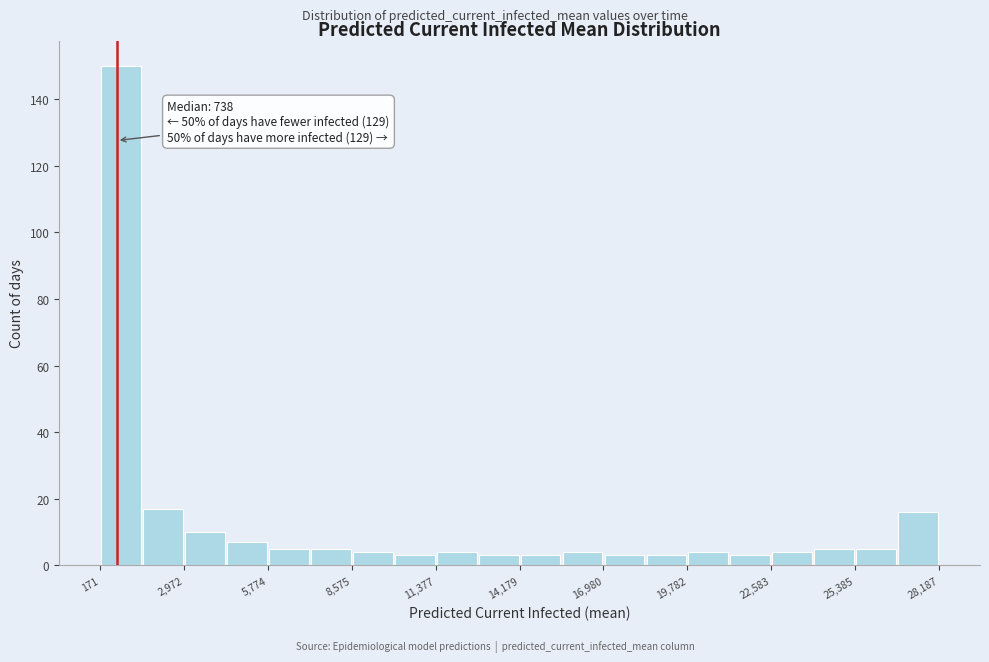

Around what value on the x-axis is the tallest bar? Give the approximate position of its centre, as read against the axis.

1000